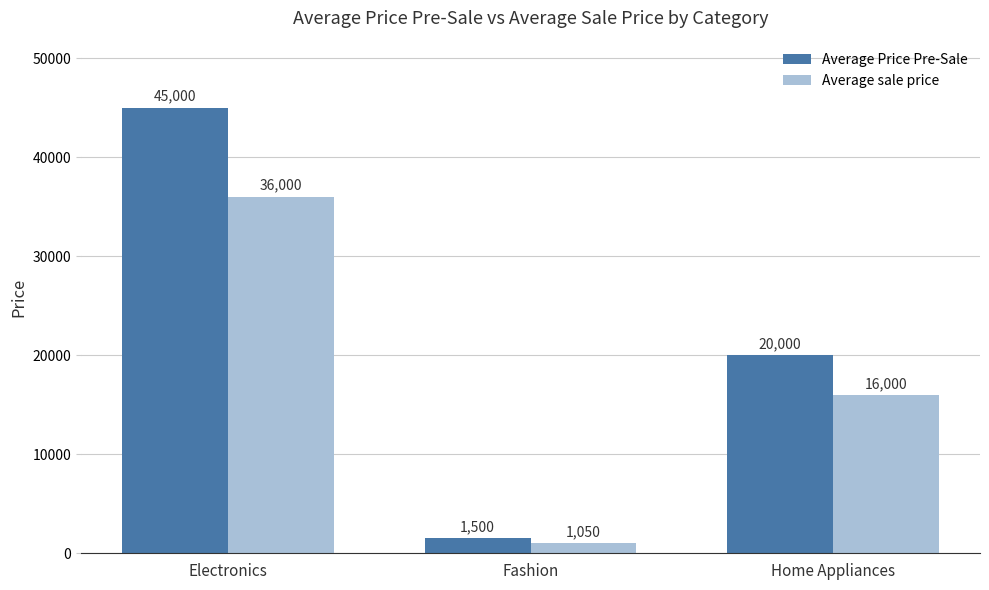

Reading left to right, extract all data points from this chart.

Average Price Pre-Sale: 45000	1500	20000
Average sale price: 36000	1050	16000